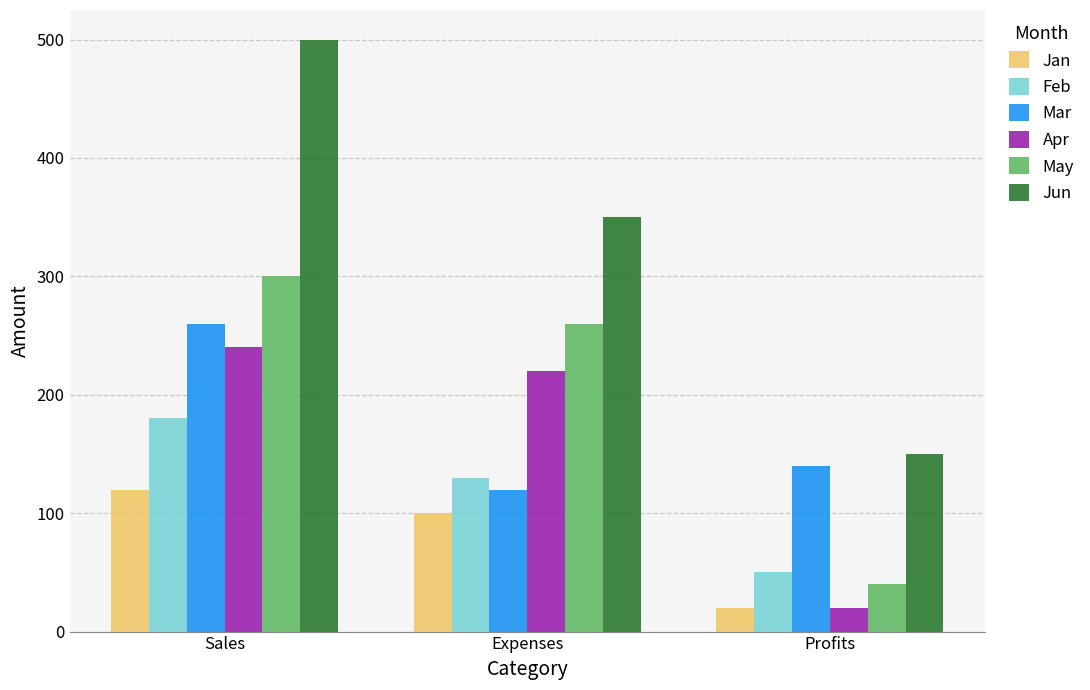

Count the Feb values in the range 50 to 180.

3